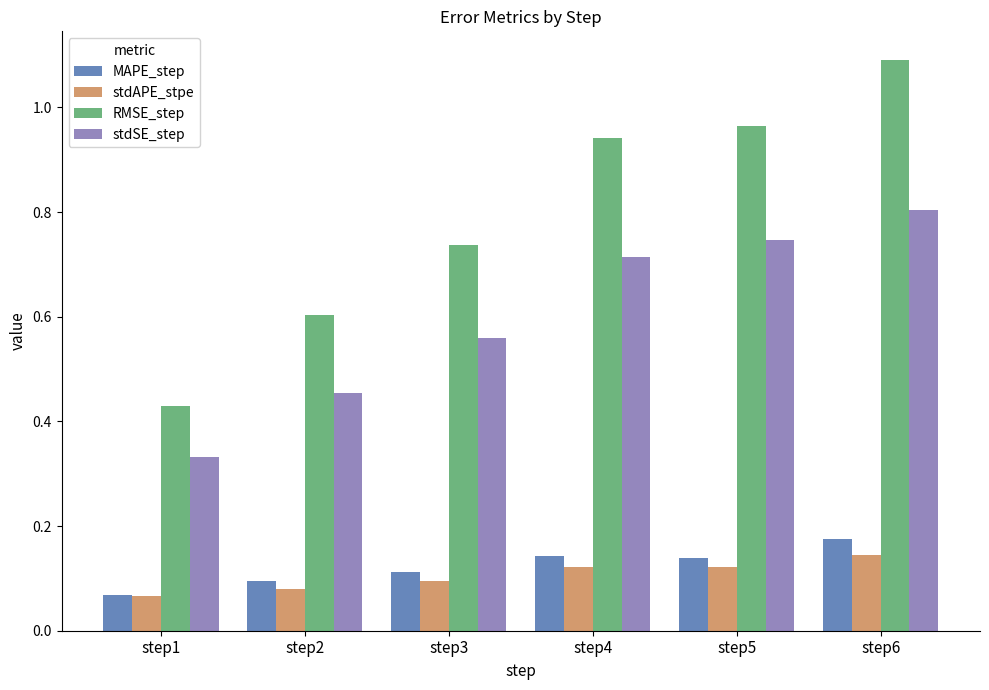

True or false: MAPE_step has a value of 0.0 at step2.

False